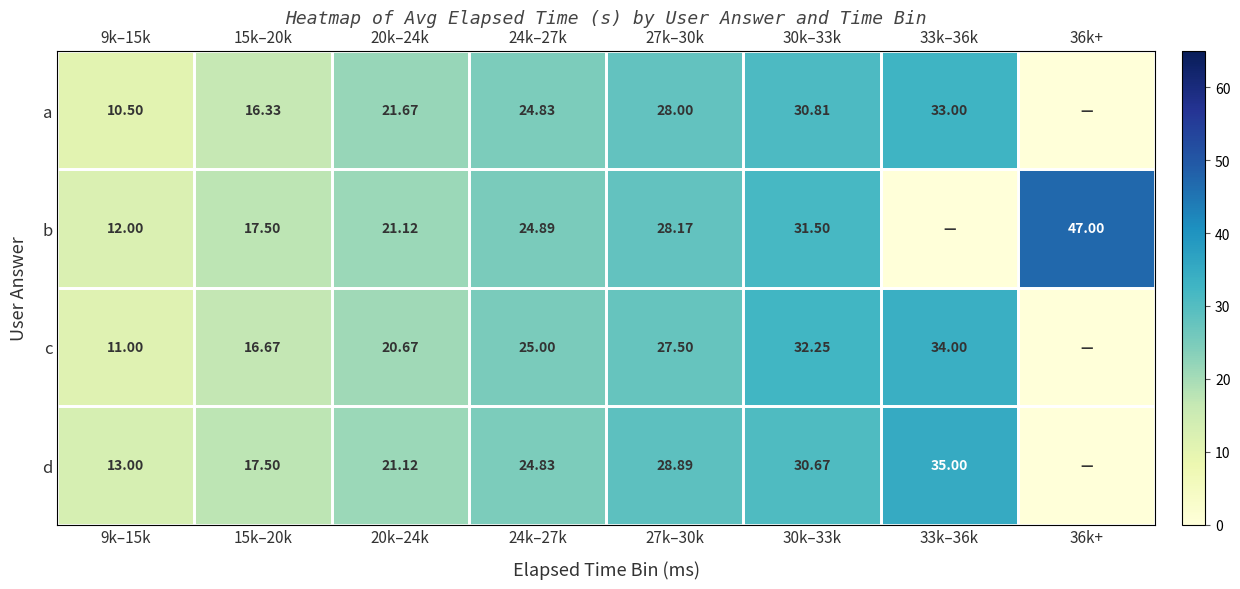

Is the value of a at 15k–20k greater than the value of d at 20k–24k?

No